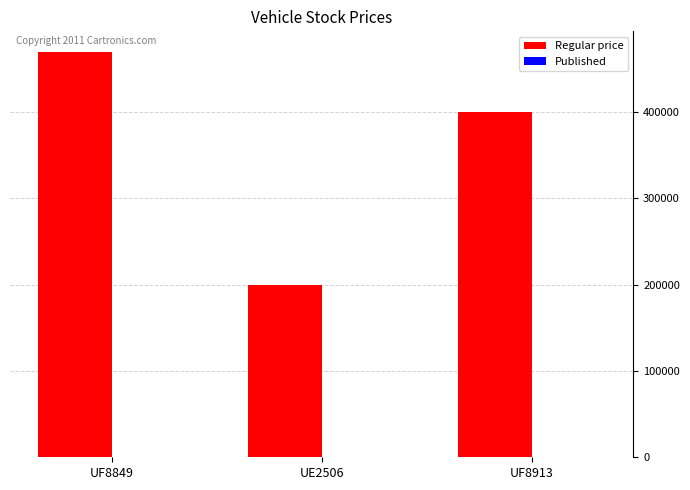

At which category is the sum across all series the highest?

UF8849